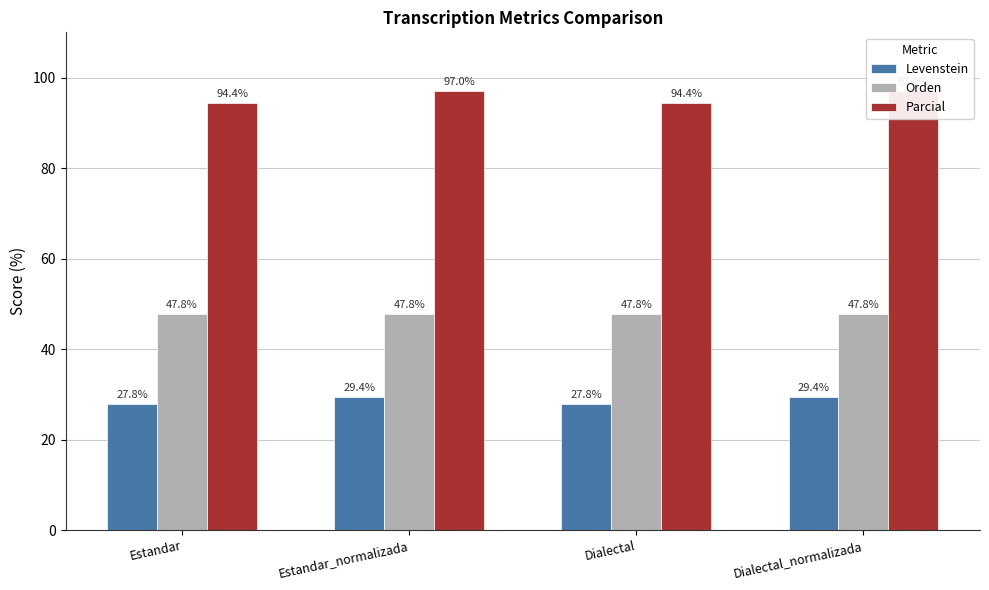

What is the value of the Parcial bar at the 4th from the left?

97.0